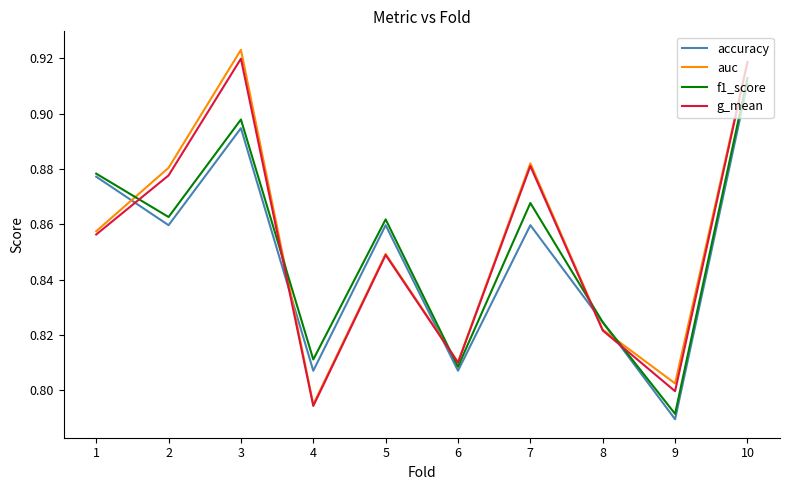

What is the sum of the auc values at 6 and 3?

1.7